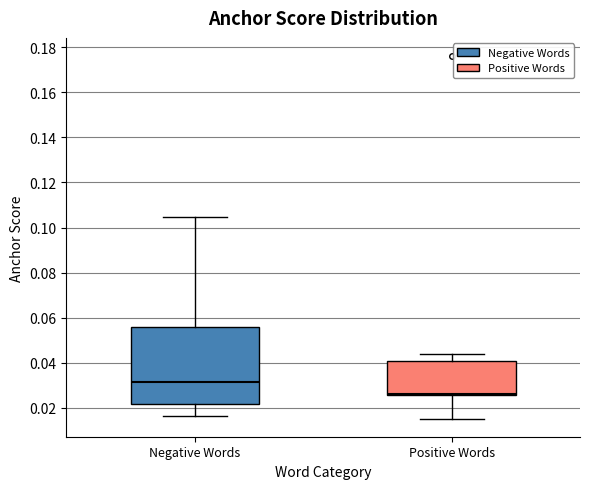

Which box has the lowest median line?

Positive Words